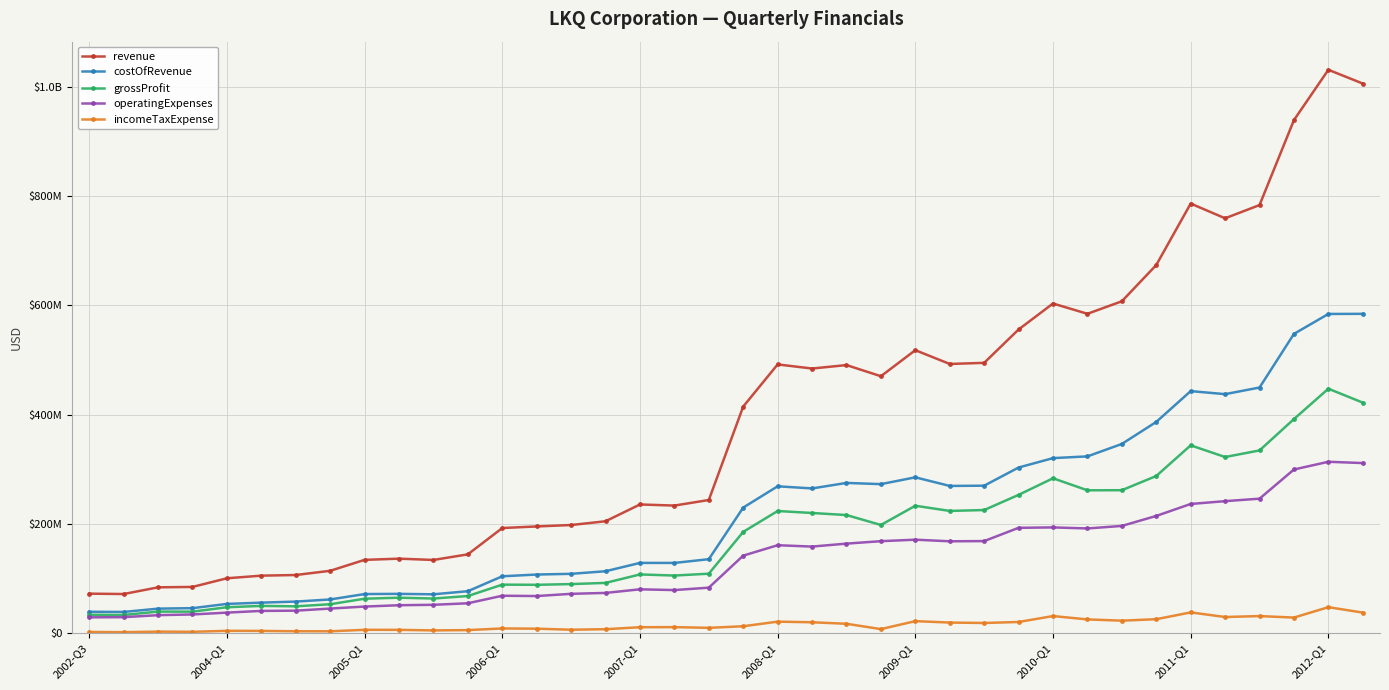

What are all the series names shown in the legend?

revenue, costOfRevenue, grossProfit, operatingExpenses, incomeTaxExpense